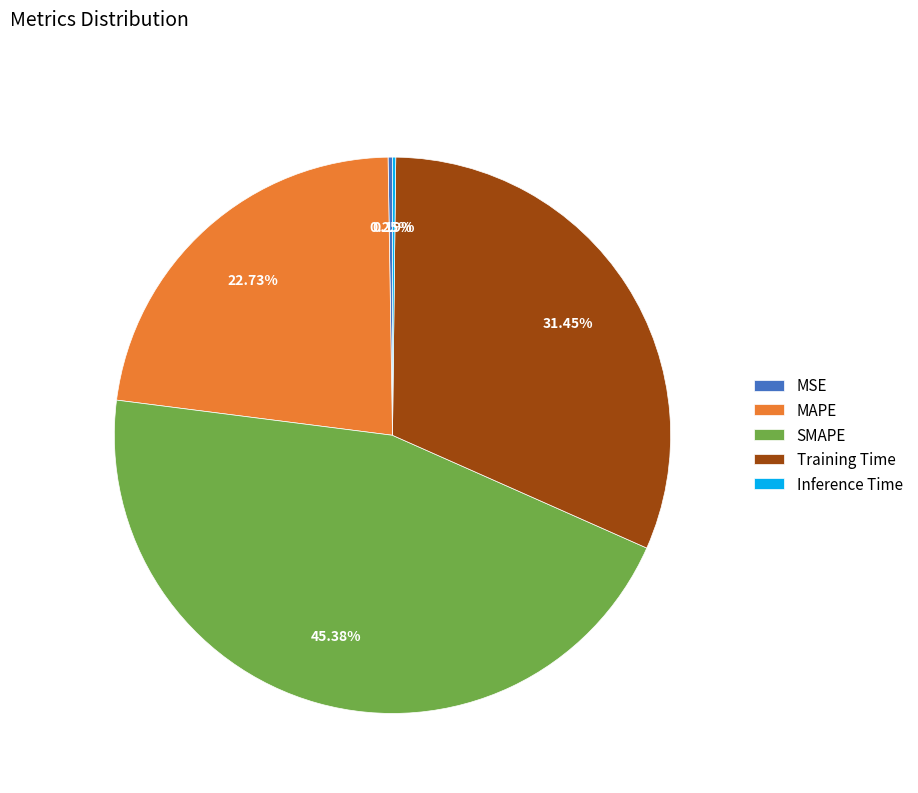

Is the sum of SMAPE and Training Time greater than half?

Yes